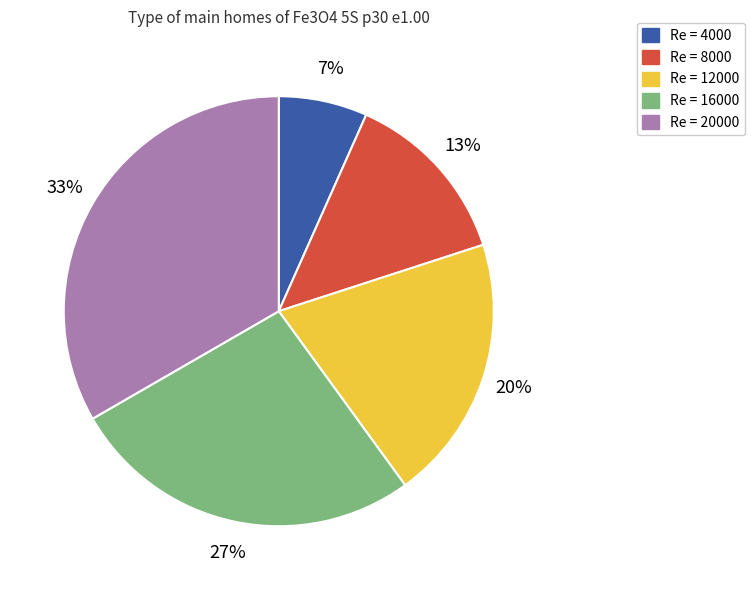

To the nearest percent, what is the average slice percentage?

20%